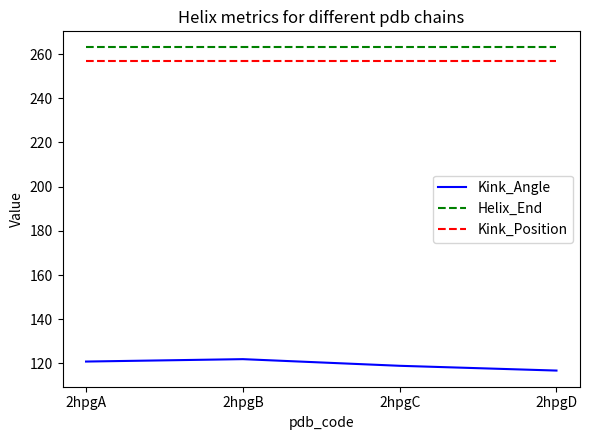

Reading right to left, transcribe all the data shown in this chart.

Kink_Angle: 116.8	118.9	121.9	120.8
Helix_End: 263.0	263.0	263.0	263.0
Kink_Position: 257.0	257.0	257.0	257.0